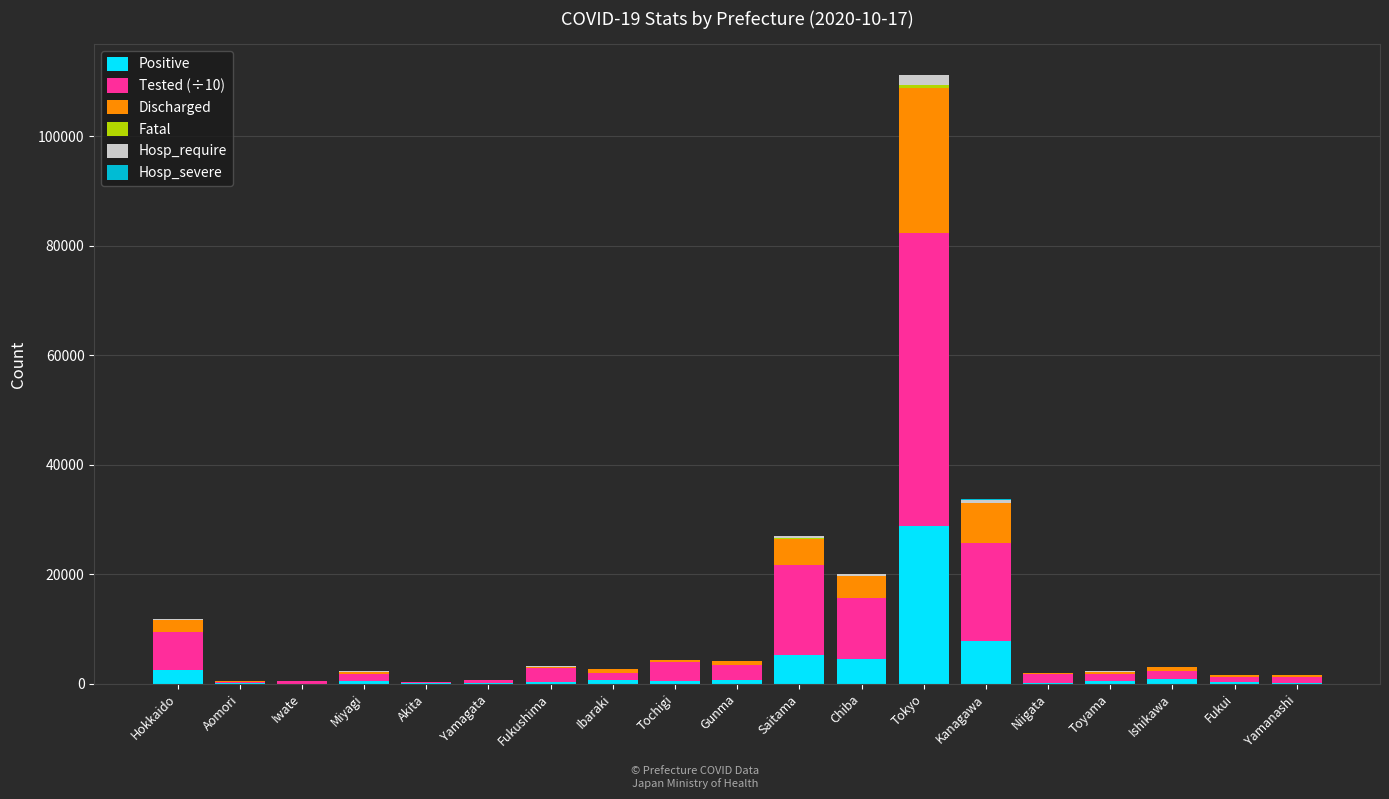

The value of Positive at Tokyo is 9579.8. True or false?

False